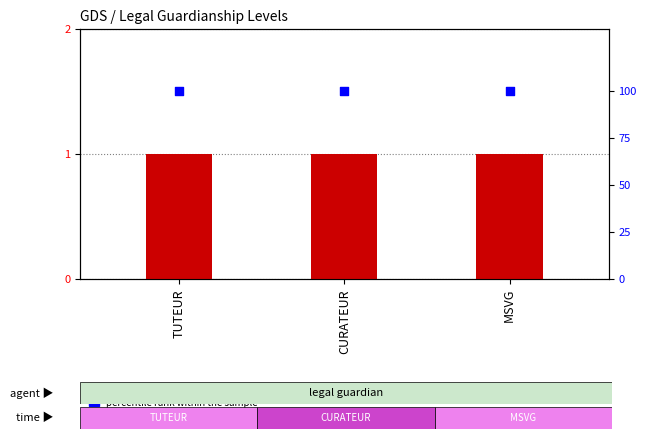

Which series contains the highest Y value?

percentile rank within the sample